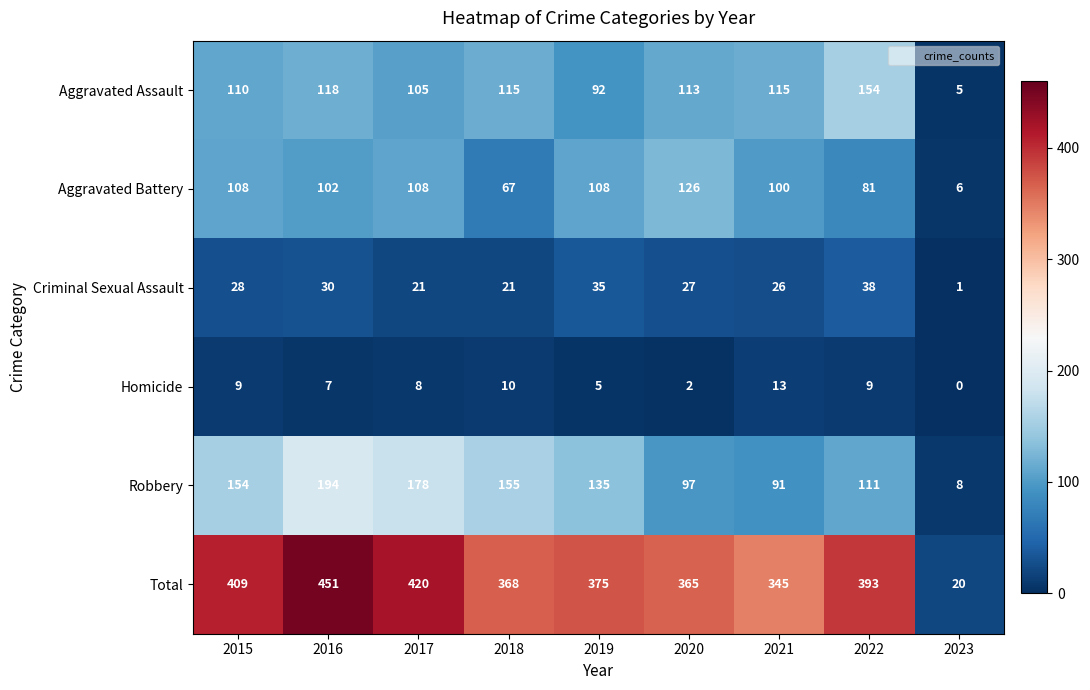

What is the maximum value shown in the chart?

451